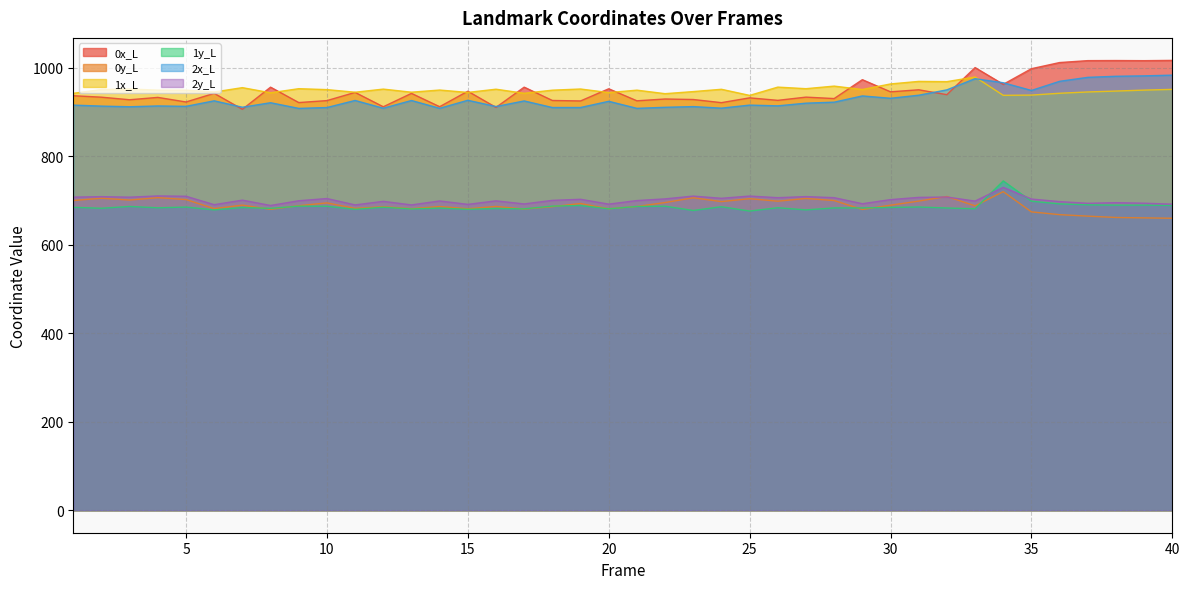

Which series changed the most between 15 and 35?

0x_L